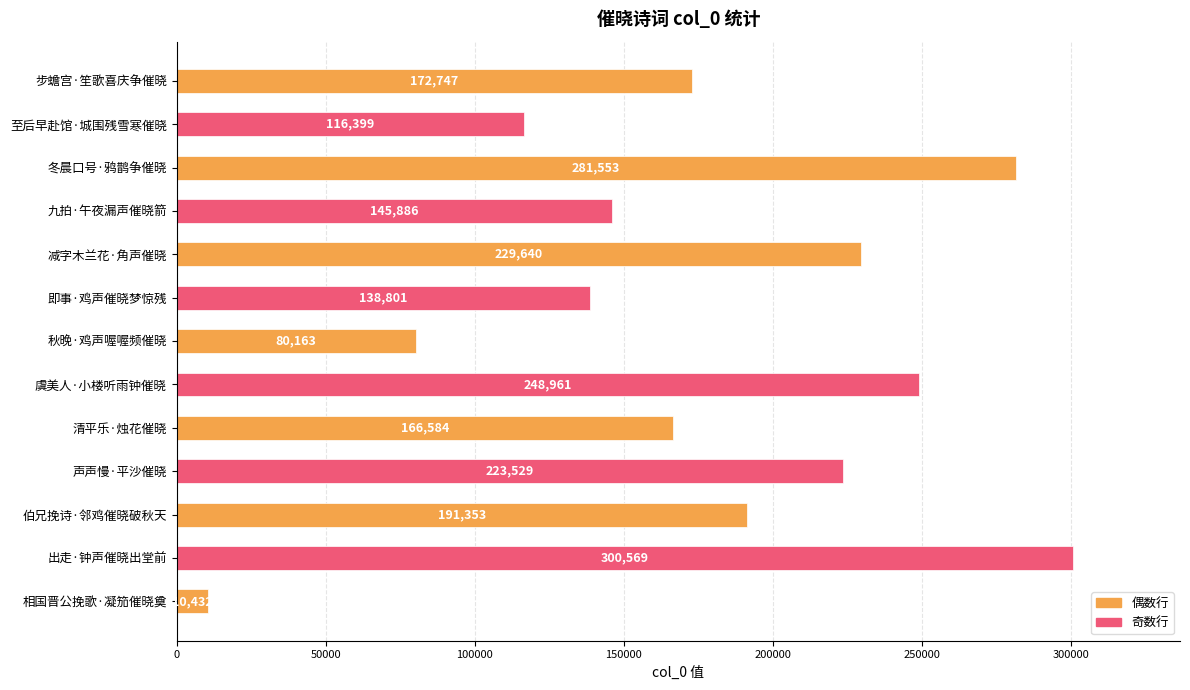

What is the average value?

177432